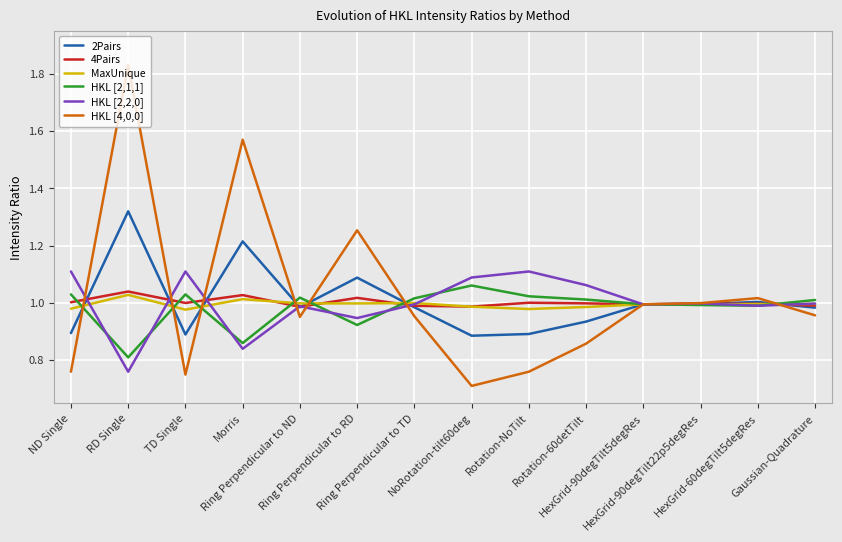

Which series has the widest spread of values?

HKL [4,0,0]